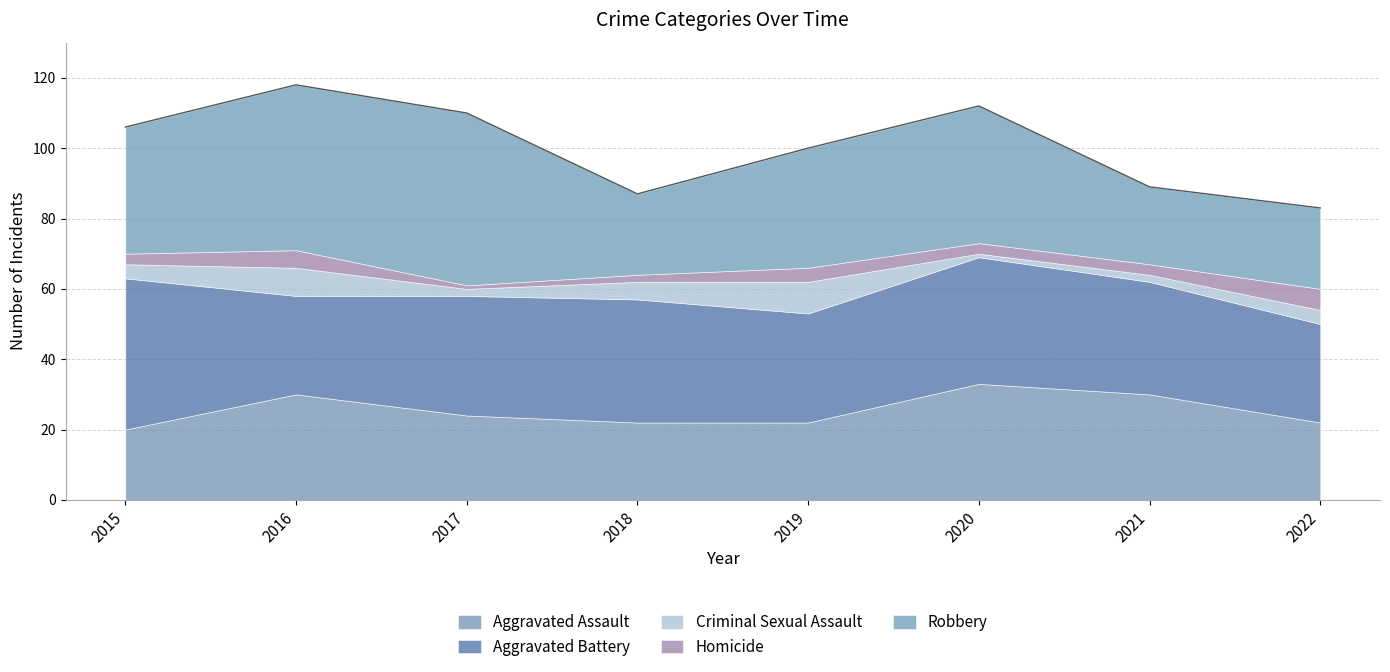

What are all the series names shown in the legend?

Aggravated Assault, Aggravated Battery, Criminal Sexual Assault, Homicide, Robbery